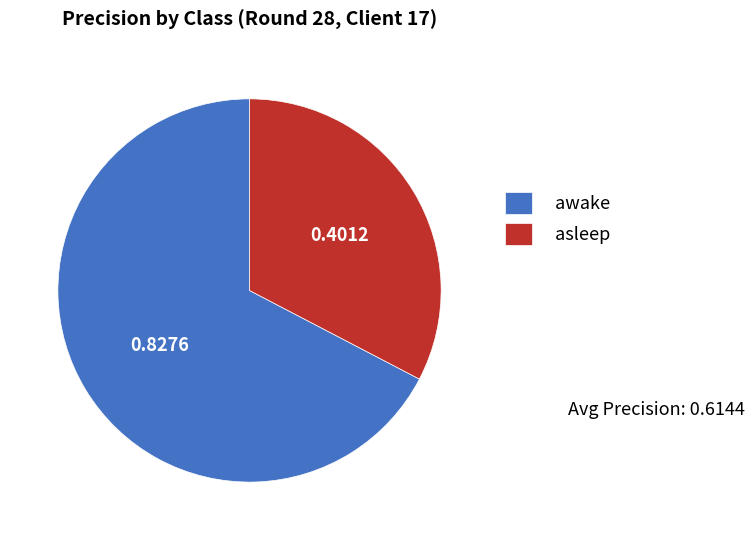

Which has a higher value, asleep or awake?

awake